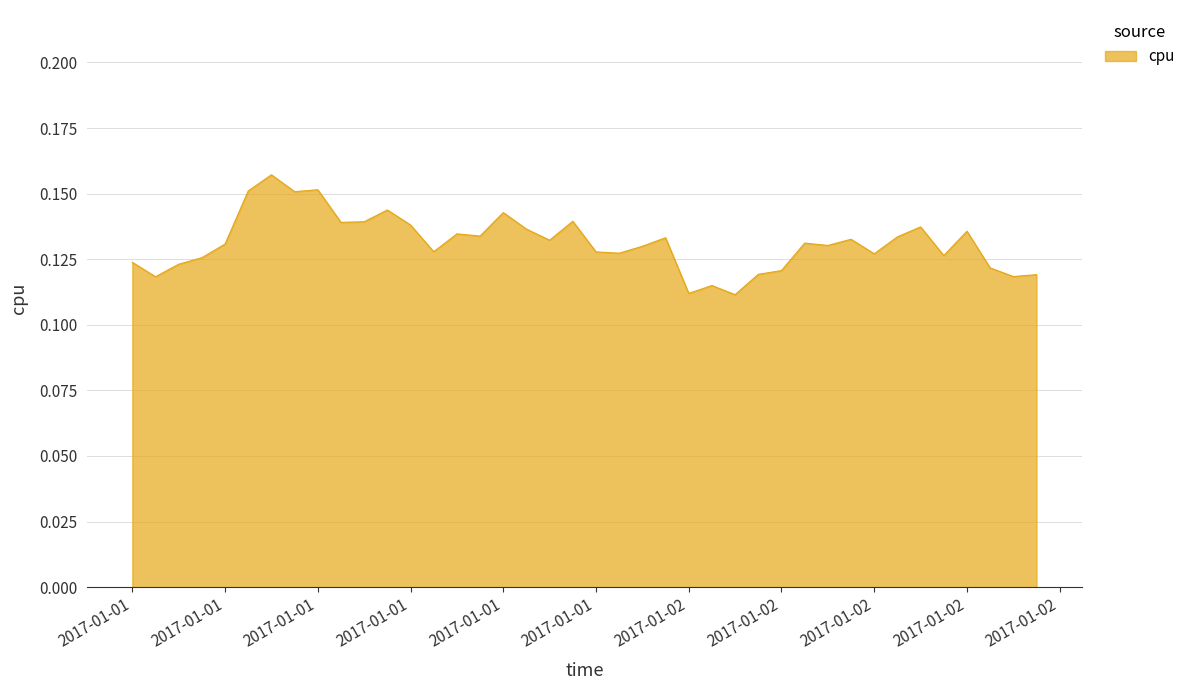

Does the chart display data point markers on the line(s)?

No